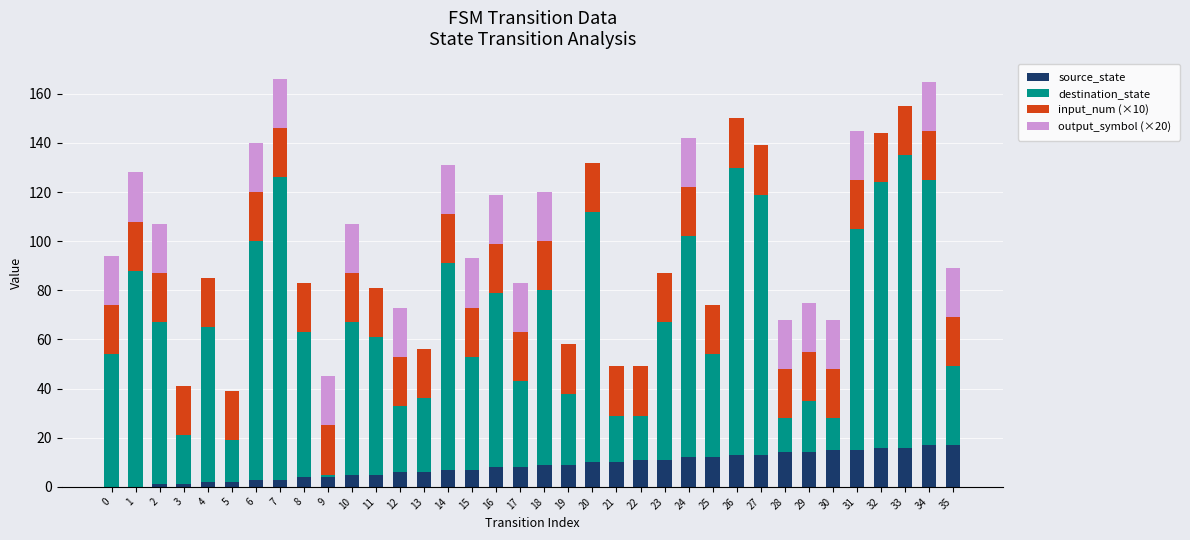

The value of source_state at 10 is 5. True or false?

True